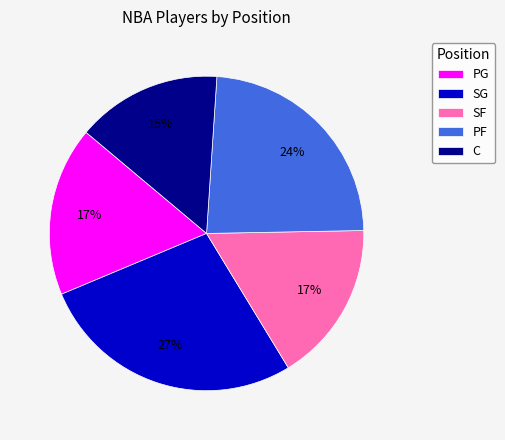

Is it true that SG is 13% of the pie?

False